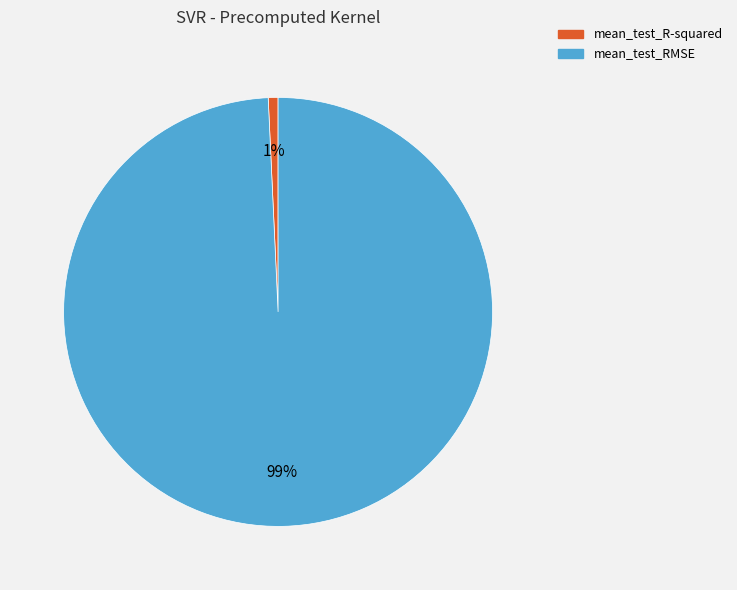

To the nearest percent, what portion does mean_test_RMSE represent?

99%